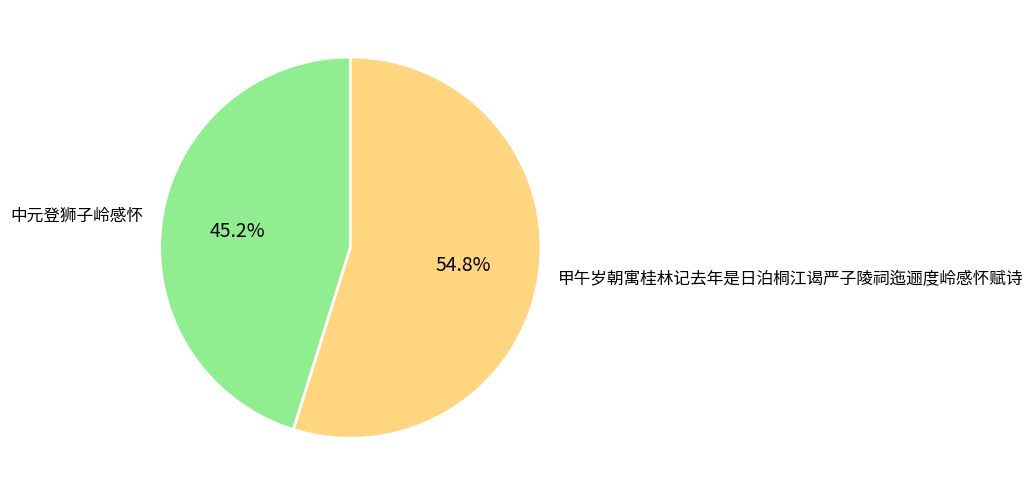

The 甲午岁朝寓桂林记去年是日泊桐江谒严子陵祠迤逦度岭感怀赋诗 slice represents 55% of the pie. True or false?

True